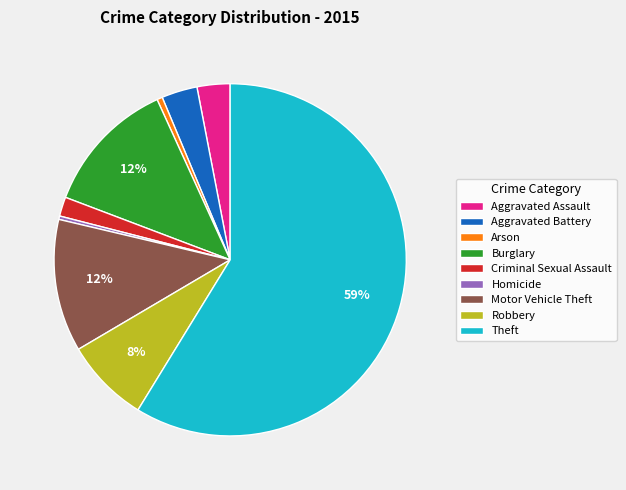

Which slice is the largest?

Theft